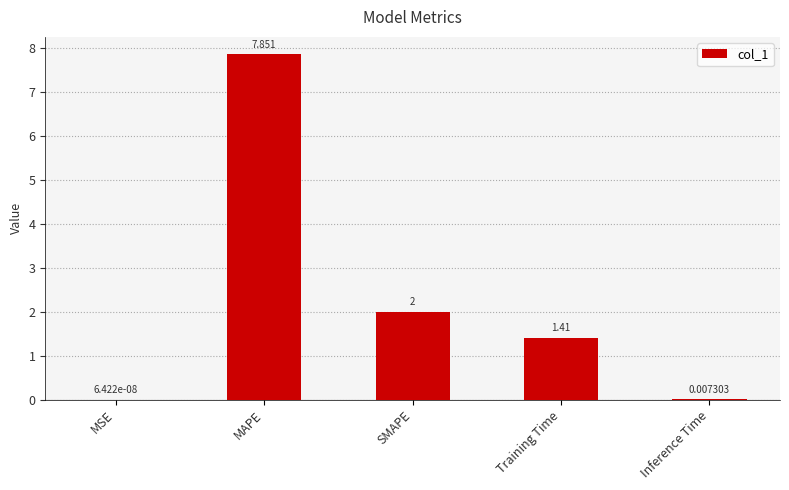

At which category does the chart reach its peak across all series?

MAPE